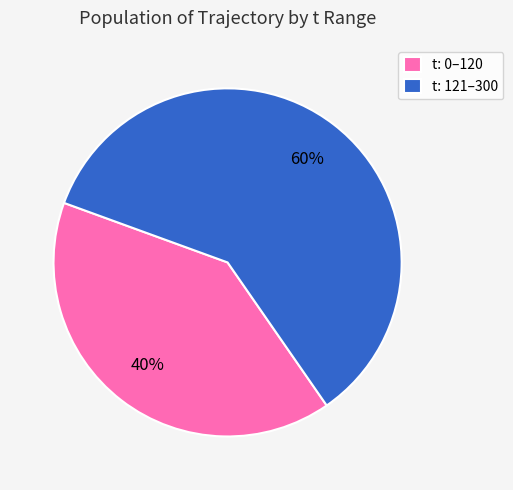

What is the smallest slice in the pie chart?

t: 0–120